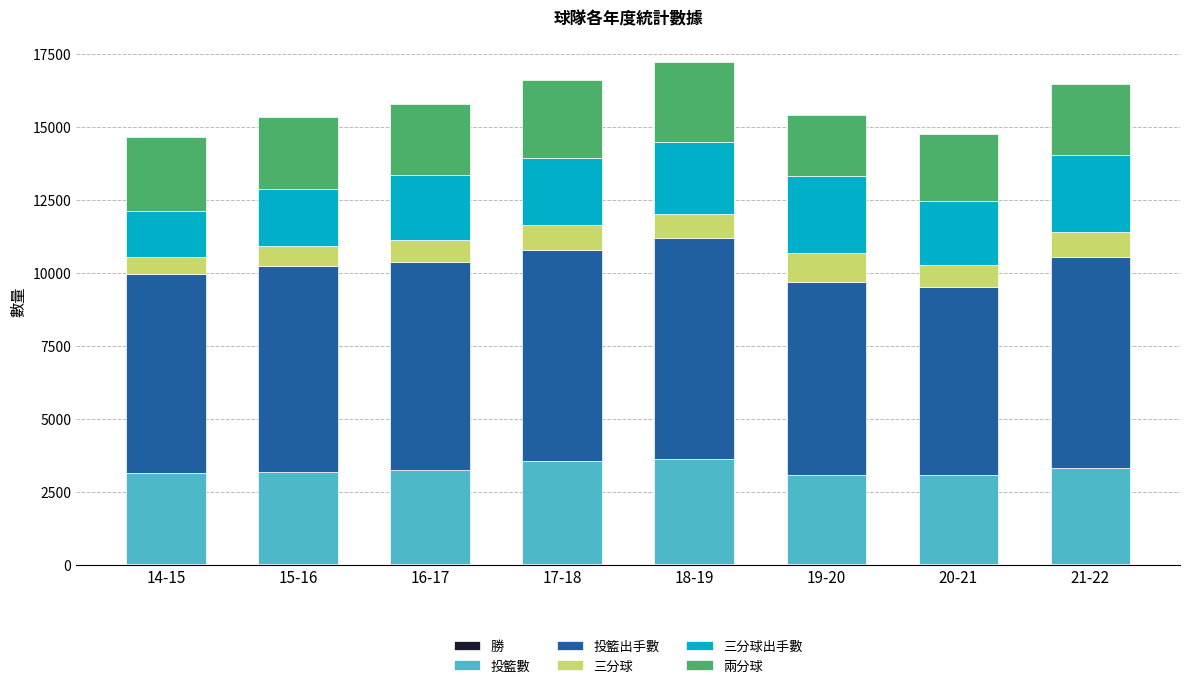

The 勝 series shows 33 at 18-19. True or false?

True